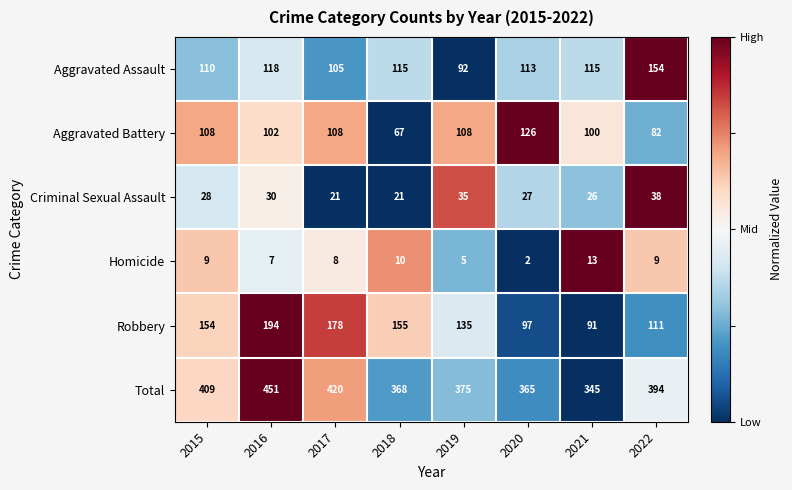

What is the difference between the second highest and minimum values in the Aggravated Battery series?

41